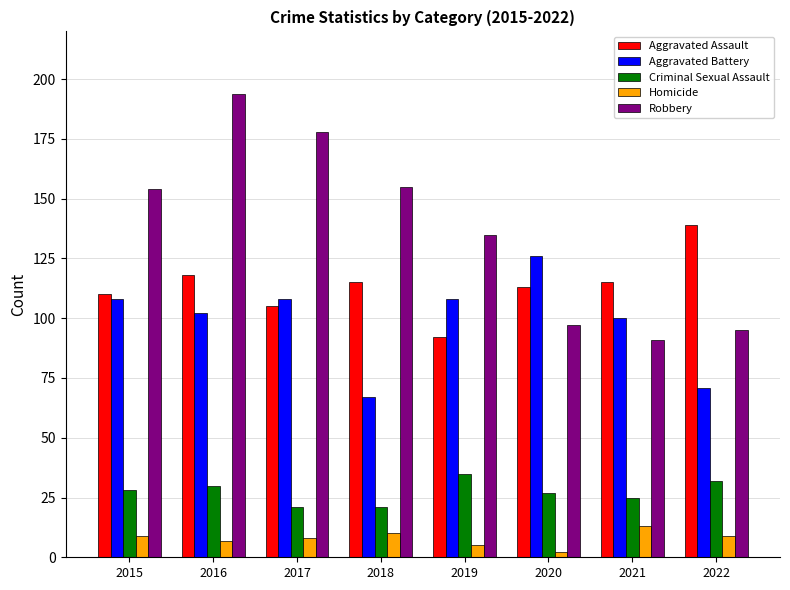

At 2019, list the series in order from largest to smallest.

Robbery, Aggravated Battery, Aggravated Assault, Criminal Sexual Assault, Homicide